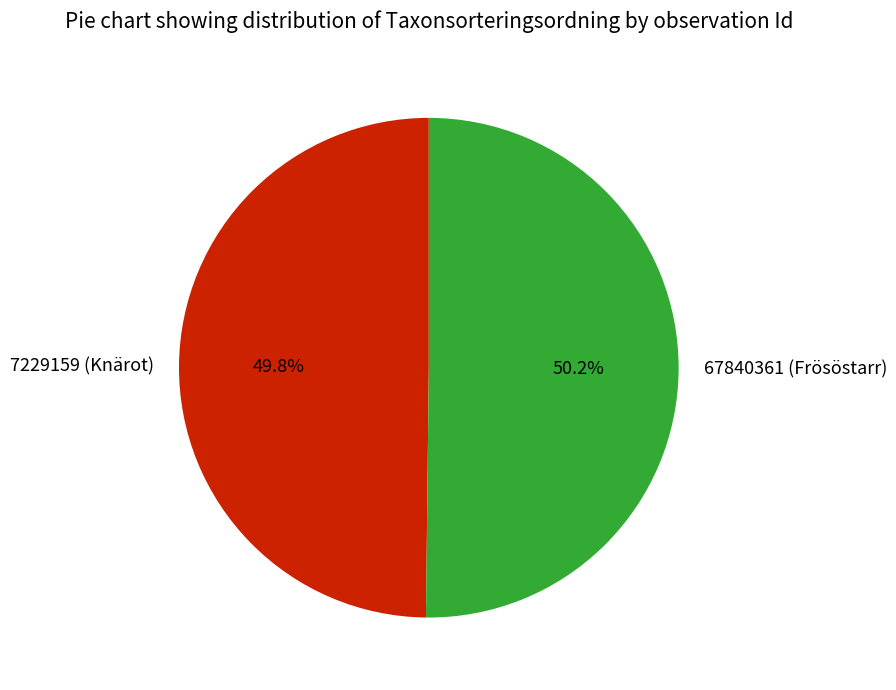

True or false: 7229159 (Knärot) accounts for 40% of the total.

False